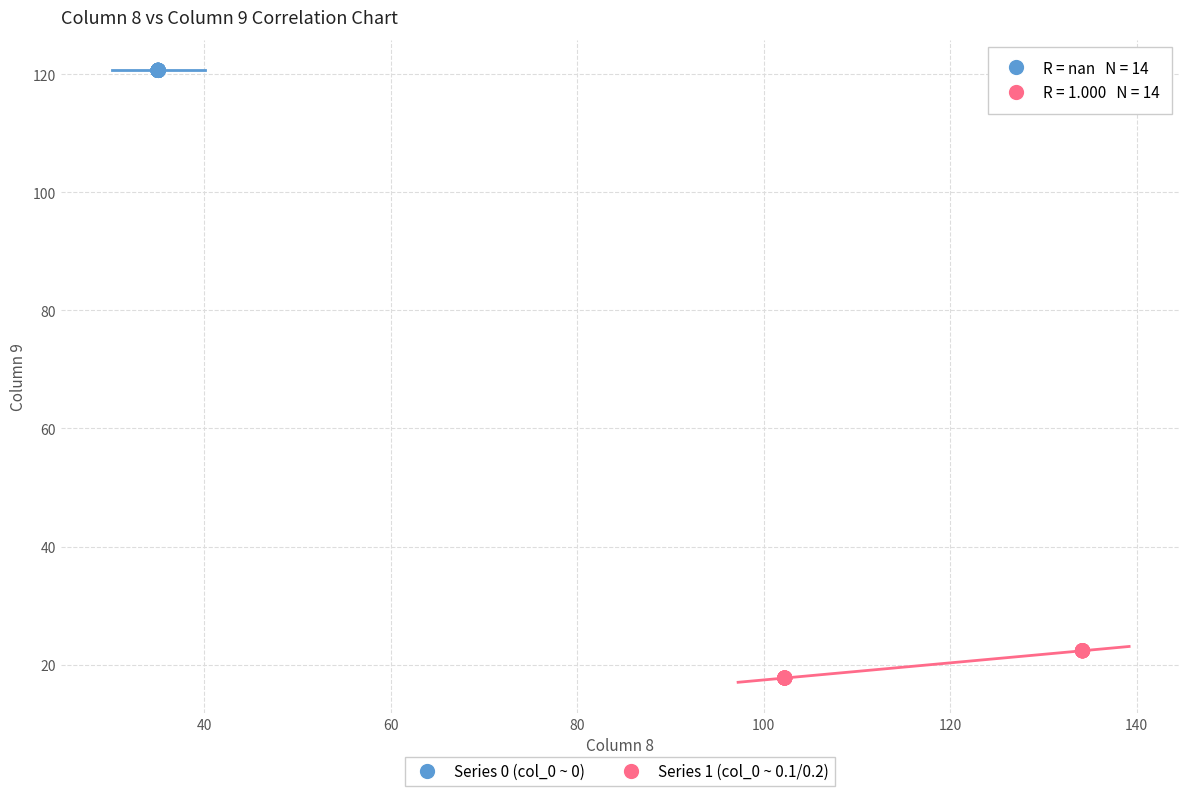

Which series reaches the minimum Y coordinate?

Series 1 (col_0 ~ 0.1/0.2)